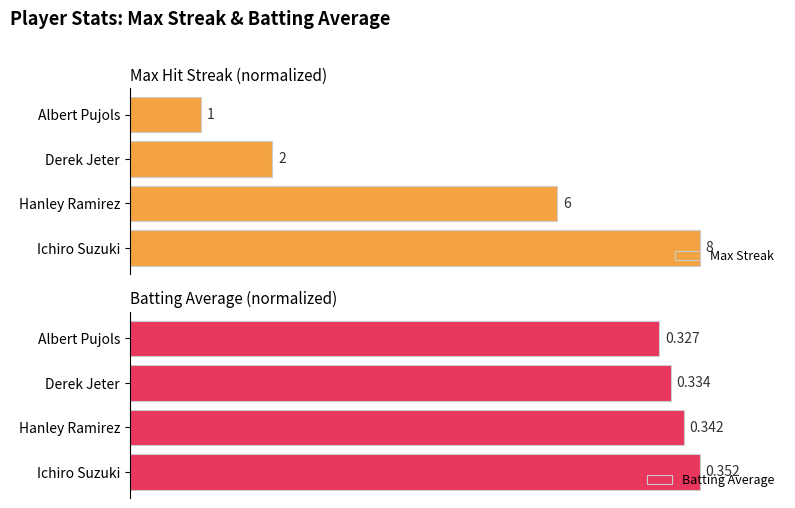

What are all the series names shown in the legend?

Max Streak, Batting Average